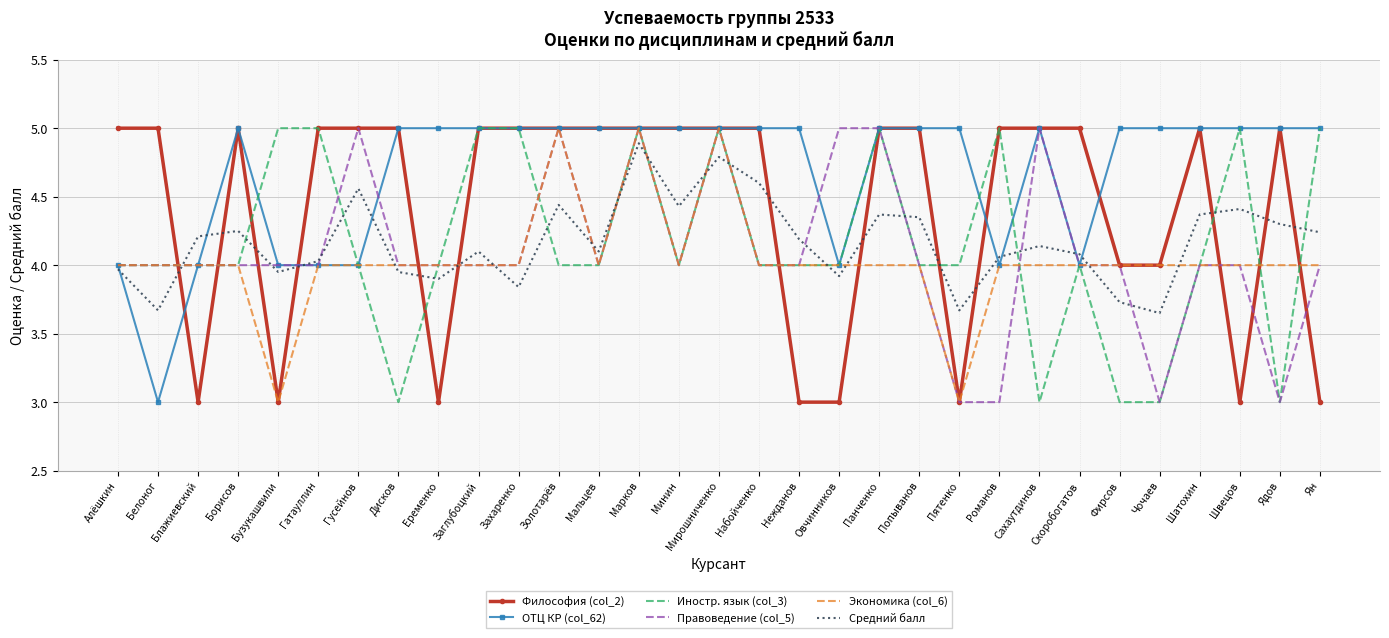

Which series changed the most between Еременко and Ядов?

Философия (col_2)